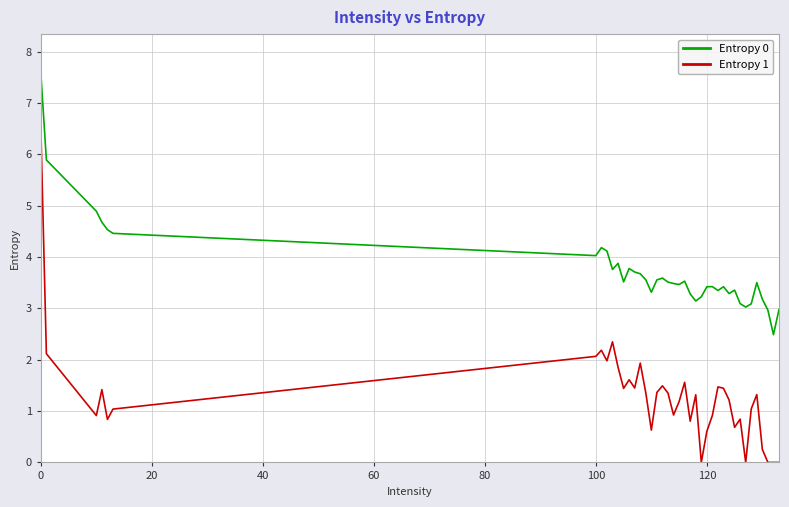

List the series in order of their peak value, highest first.

Entropy 0, Entropy 1